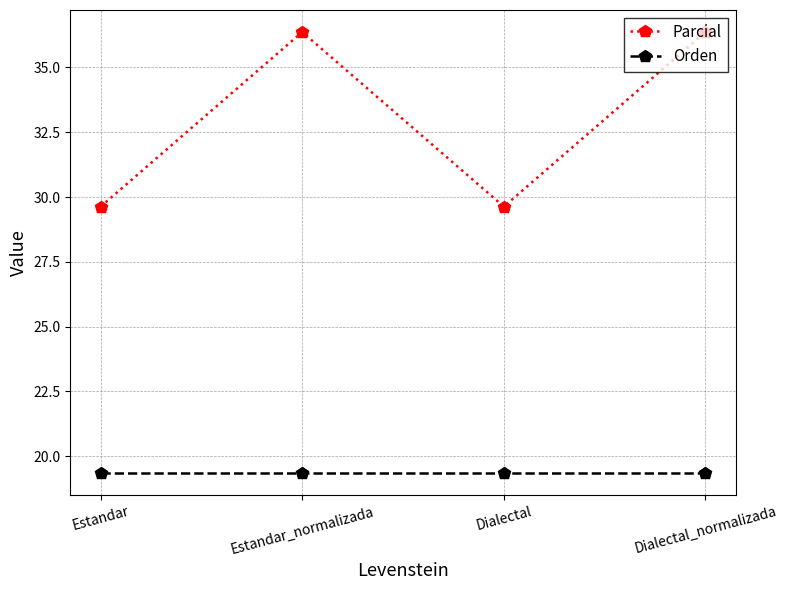

True or false: Parcial and Orden cross at least once.

False